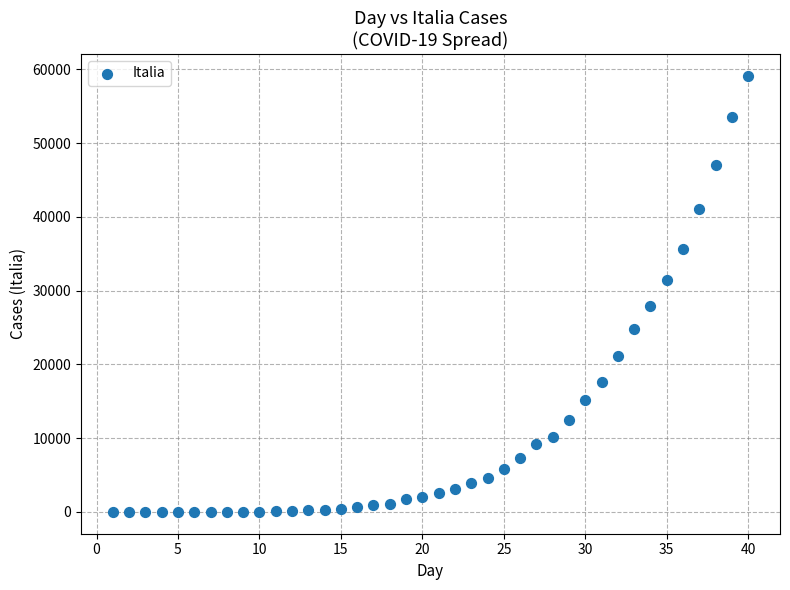

What is the range of X values (max minus min)?

39